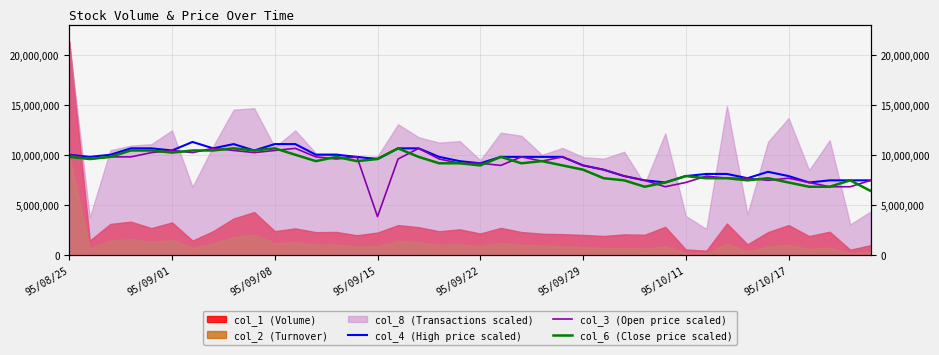

Between 14 and 36, which is larger?

14